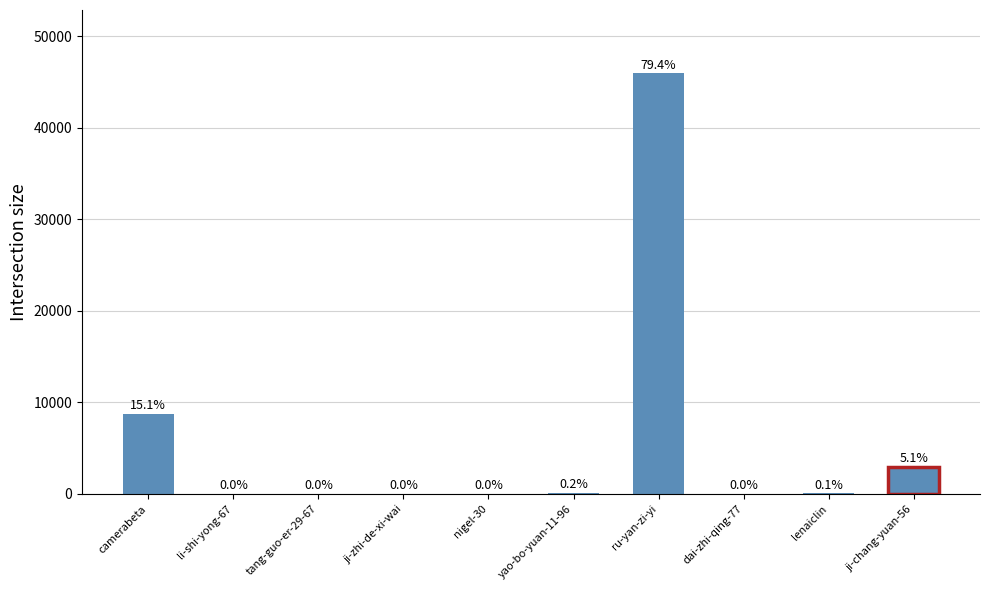

What is the difference between the values at yao-bo-yuan-11-96 and lenaiclin?

50